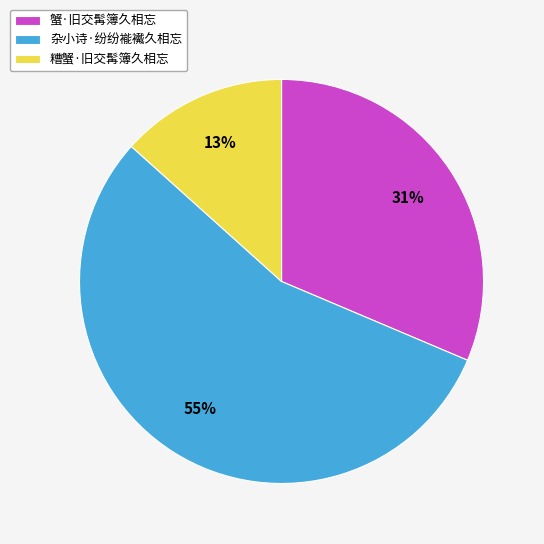

Do 杂小诗·纷纷褦襶久相忘 and 糟蟹·旧交髯簿久相忘 together represent more than half of the pie?

Yes